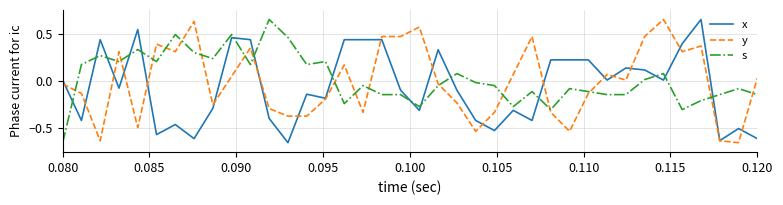

How many intersections are there between y and s?

18